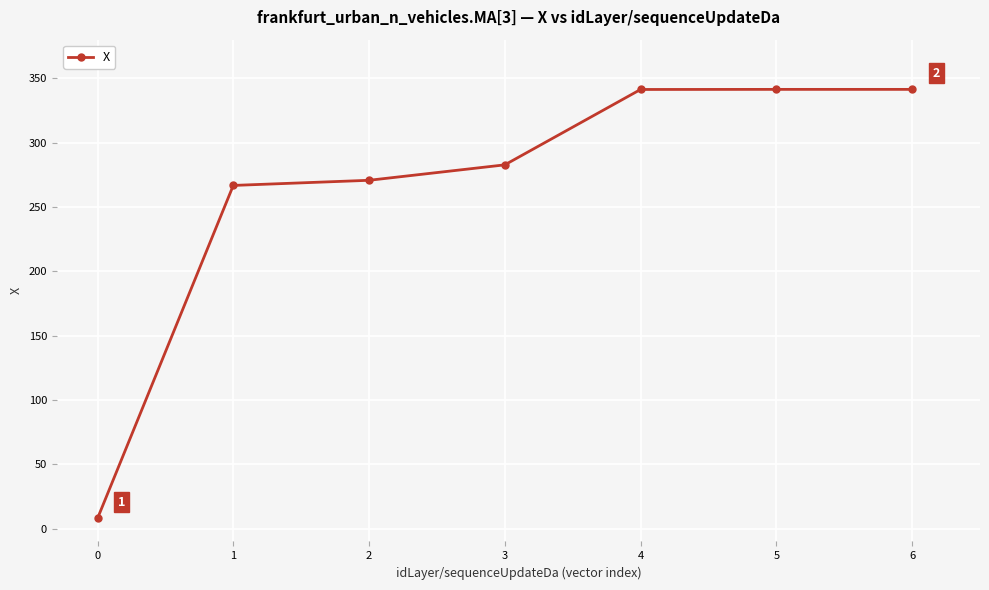

What is the ratio of the value at 2 to the value at 1?

1.0